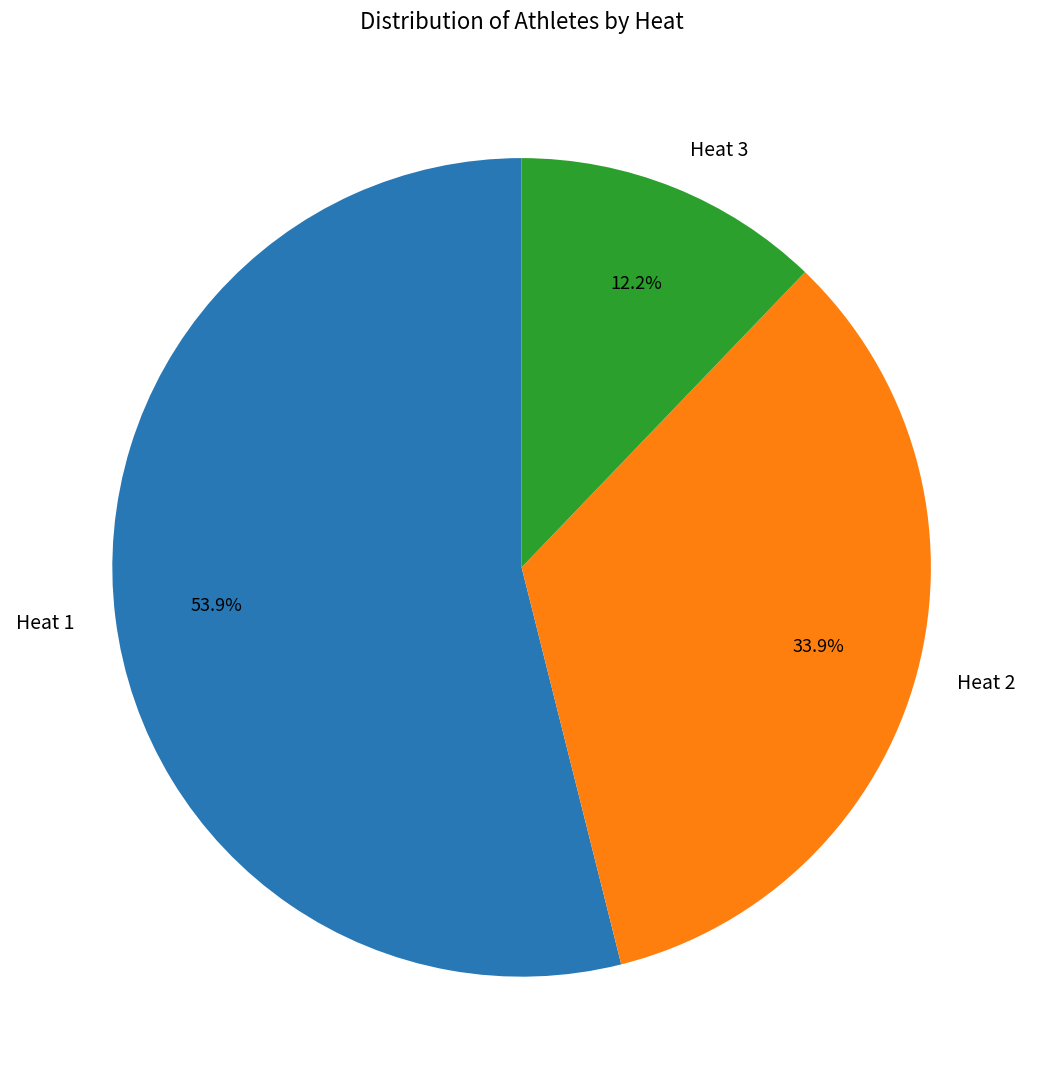

What is the ratio of the value at Heat 1 to the value at Heat 3?

4.4